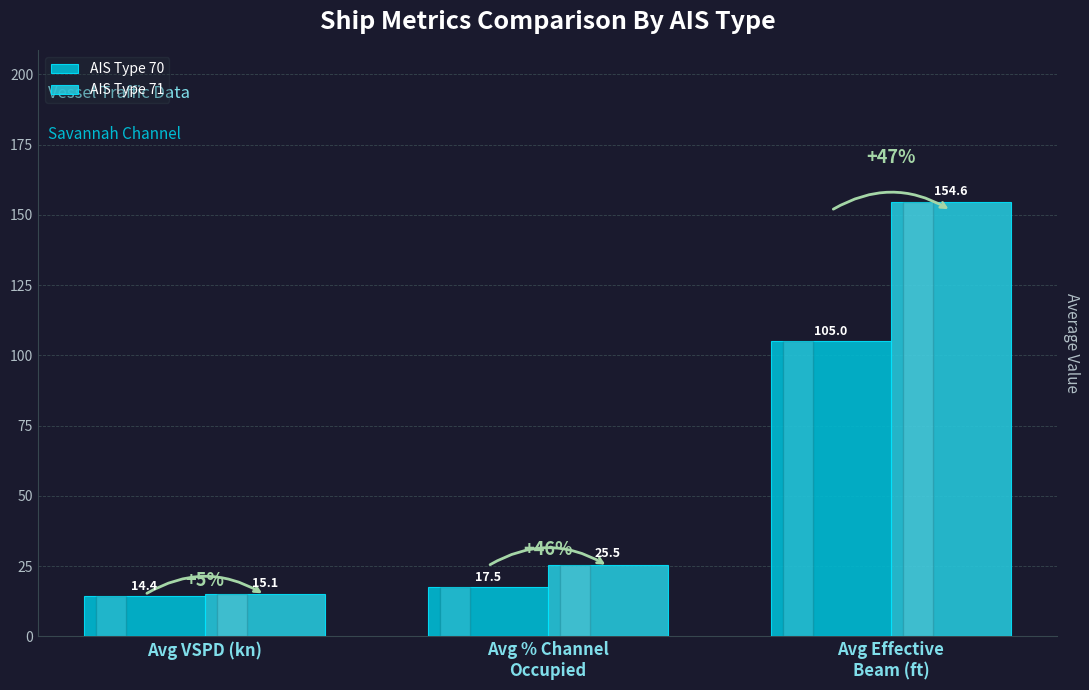

List the labels in order of AIS Type 71 value, largest first.

Avg Effective
Beam (ft), Avg % Channel
Occupied, Avg VSPD (kn)